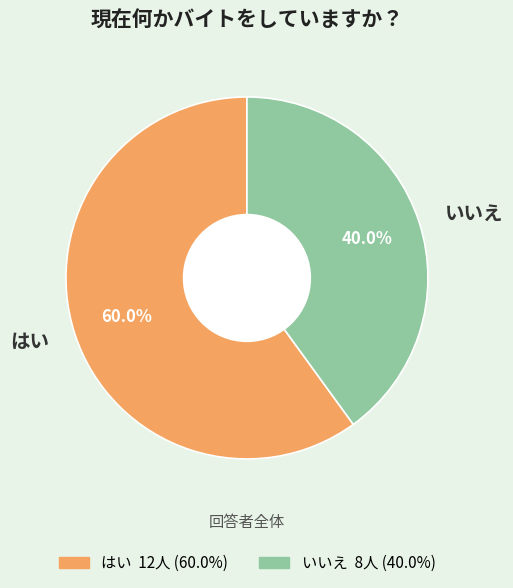

True or false: はい accounts for 66% of the total.

False